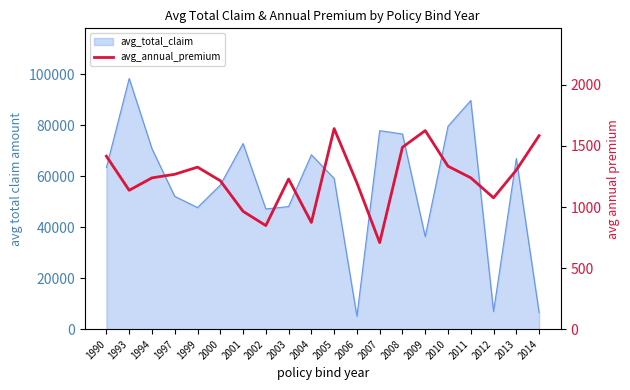

Where does the data first go above 1239?

1990